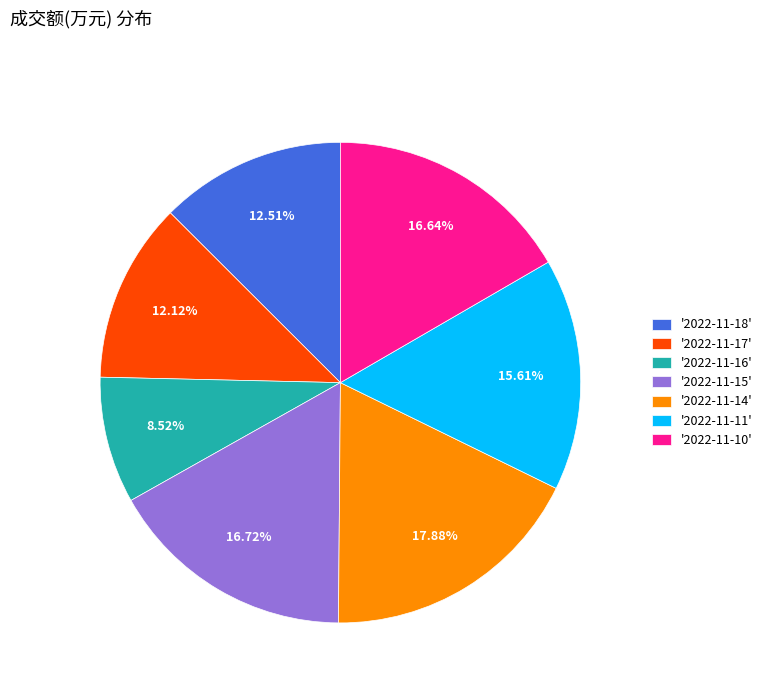

Which has a higher value, '2022-11-15' or '2022-11-16'?

'2022-11-15'